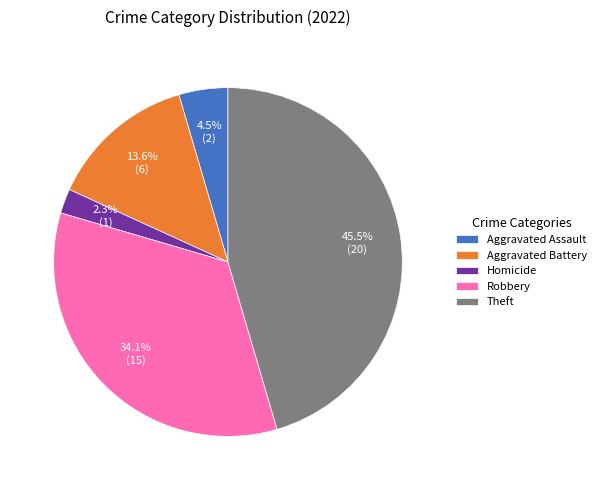

Which category has the biggest portion of the pie?

Theft